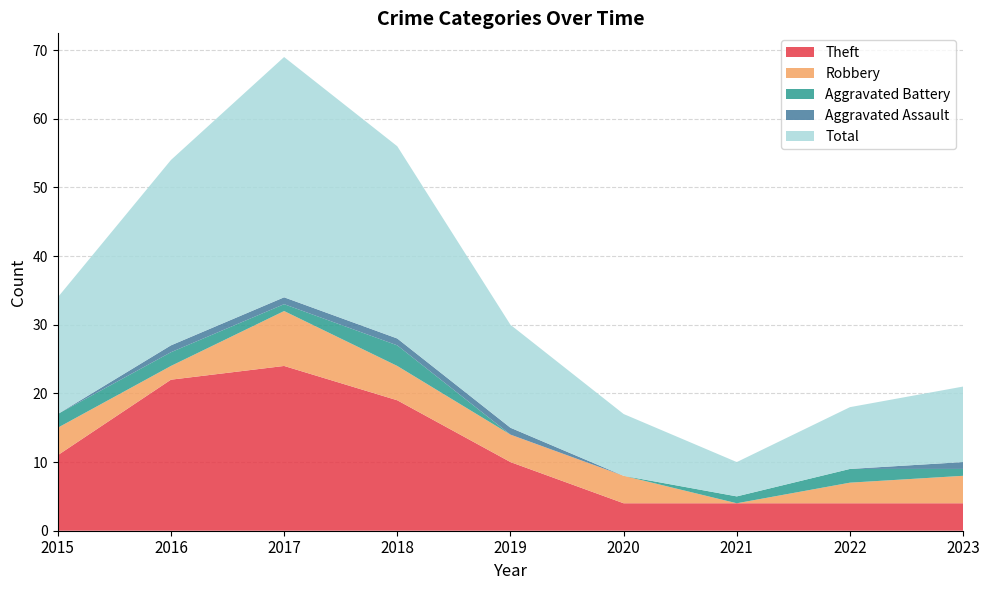

Reading left to right, list all the values displayed in this chart.

Theft: 2015=11	2016=22	2017=24	2018=19	2019=10	2020=4	2021=4	2022=4	2023=4
Robbery: 2015=4	2016=2	2017=8	2018=5	2019=4	2020=4	2021=0	2022=3	2023=4
Aggravated Battery: 2015=2	2016=2	2017=1	2018=3	2019=0	2020=0	2021=1	2022=2	2023=1
Aggravated Assault: 2015=0	2016=1	2017=1	2018=1	2019=1	2020=0	2021=0	2022=0	2023=1
Total: 2015=17	2016=27	2017=35	2018=28	2019=15	2020=9	2021=5	2022=9	2023=11